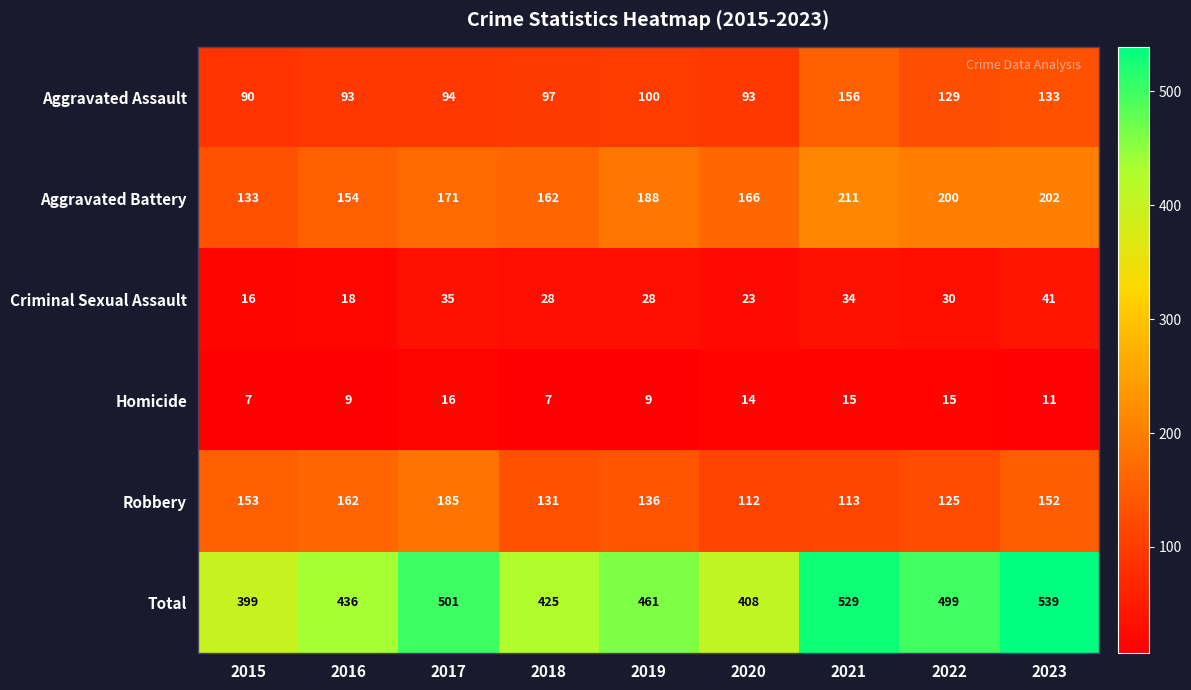

What is the difference between the highest and lowest values at 2021?

514